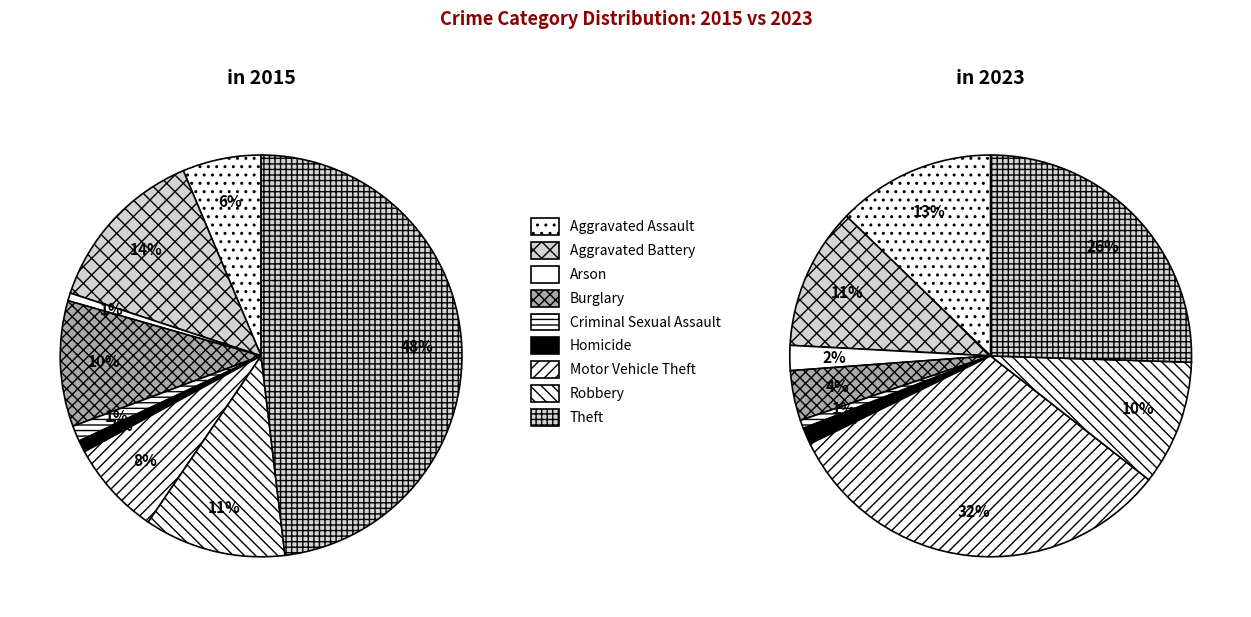

Which has a higher value, 2 or 8?

8